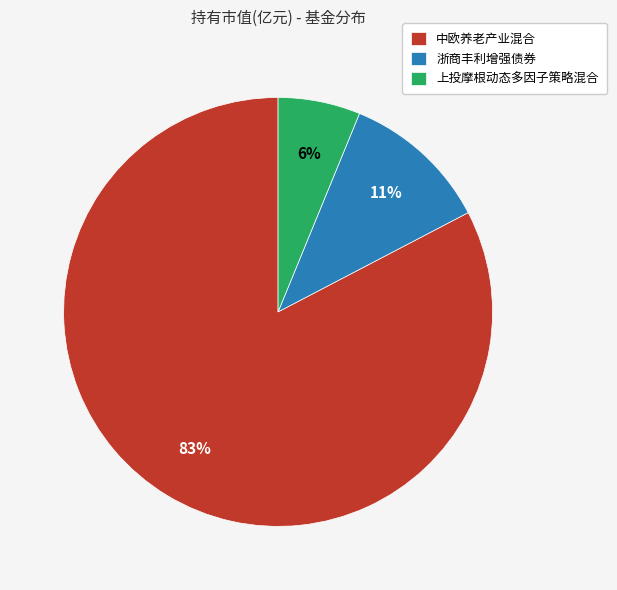

Does any single category account for the majority?

Yes